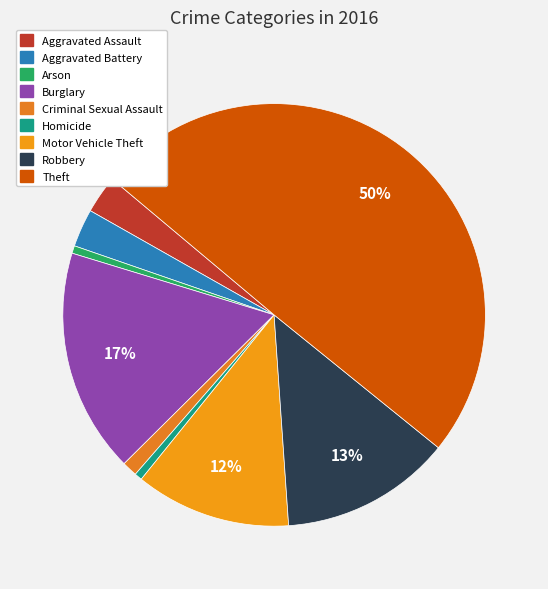

Does Homicide account for over 50% of the chart?

No